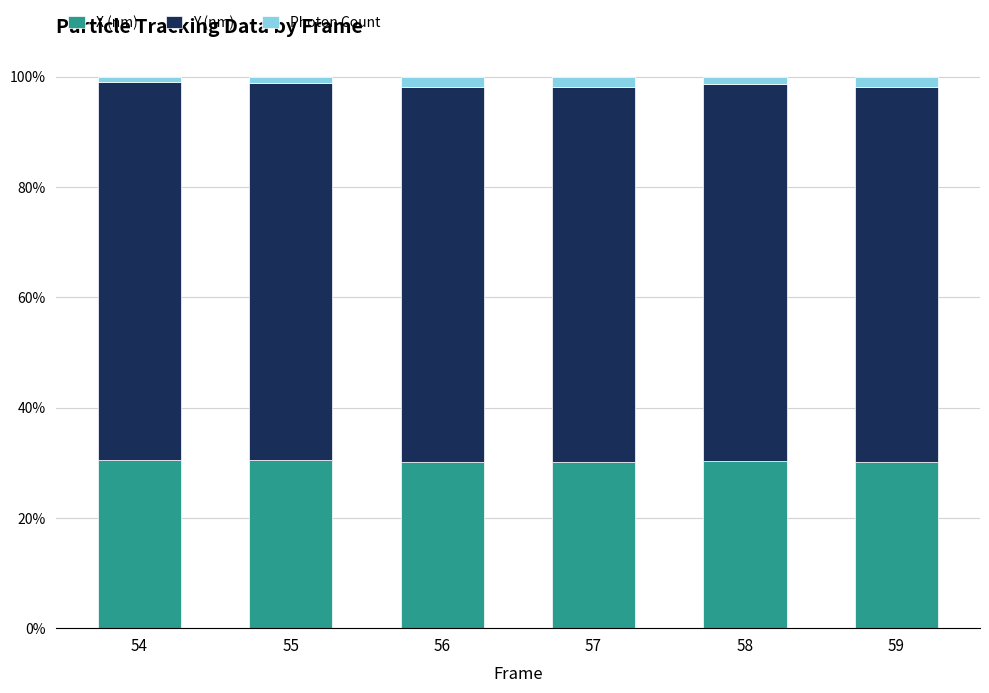

The value of X (nm) at 55 is 30.4. True or false?

True